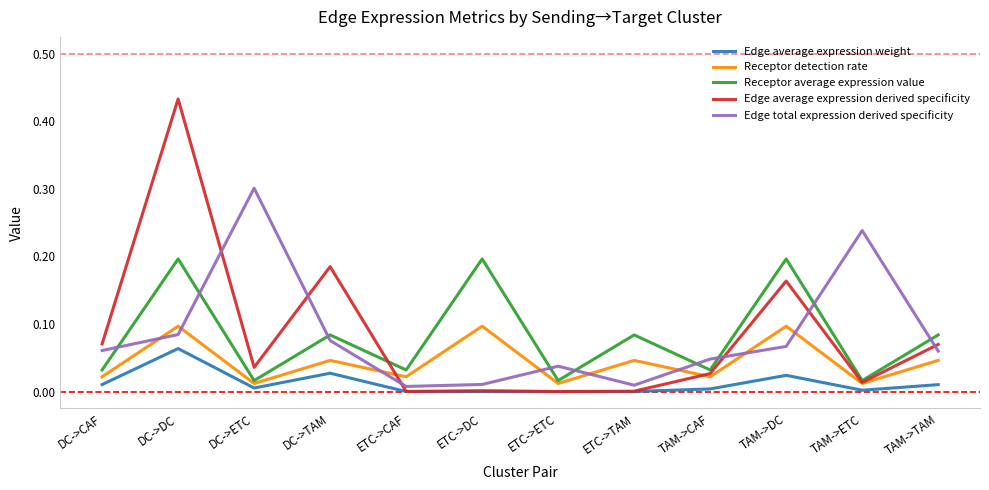

The Edge total expression derived specificity series shows 0.1 at TAM->DC. True or false?

True